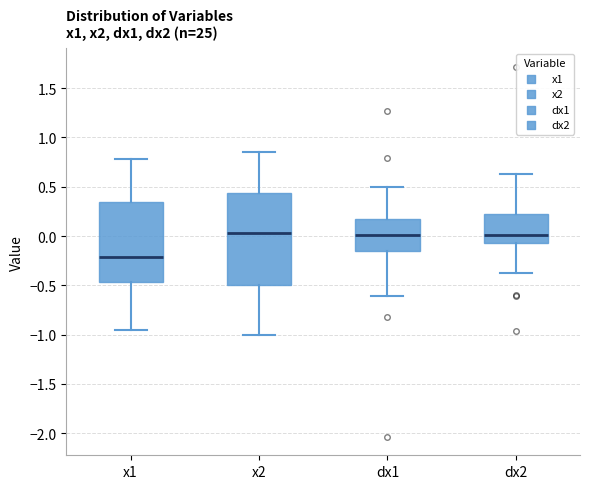

Comparing the boxes themselves (not the whiskers), which one is the tallest?

x2